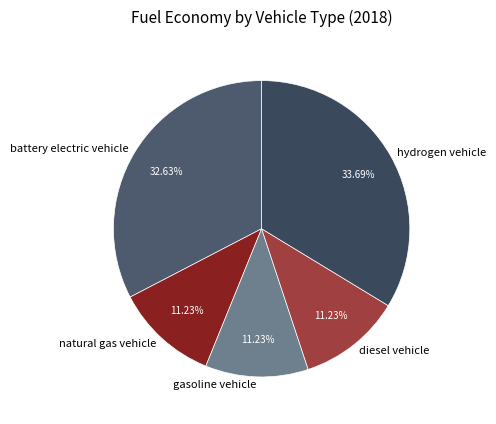

What is the largest slice in the pie chart?

hydrogen vehicle